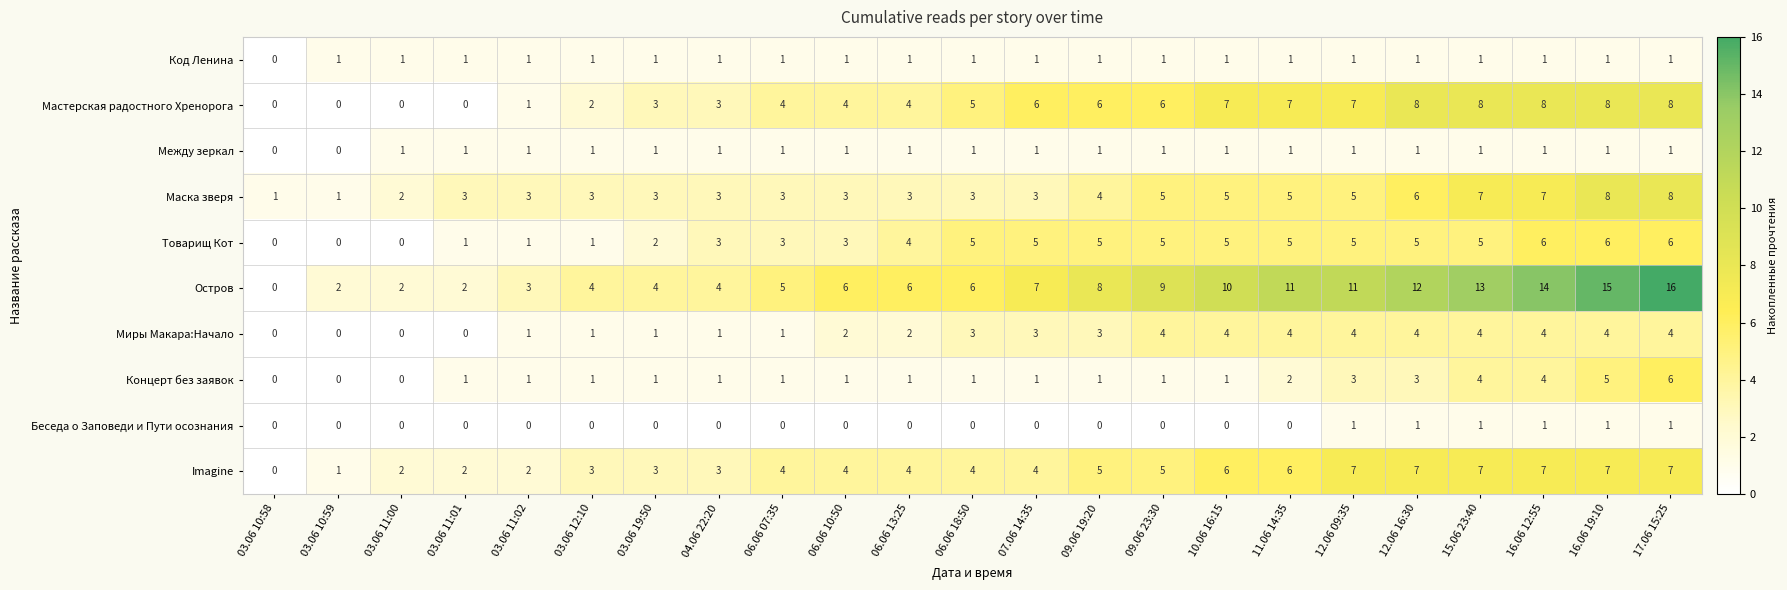

Which label corresponds to the largest value in the chart?

17.06 15:25